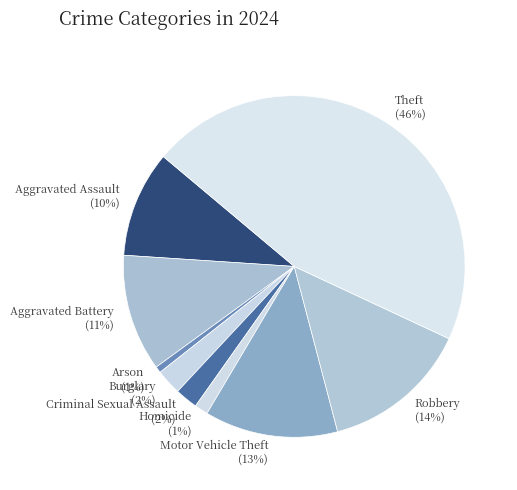

To the nearest percent, what portion does Criminal Sexual Assault represent?

2%